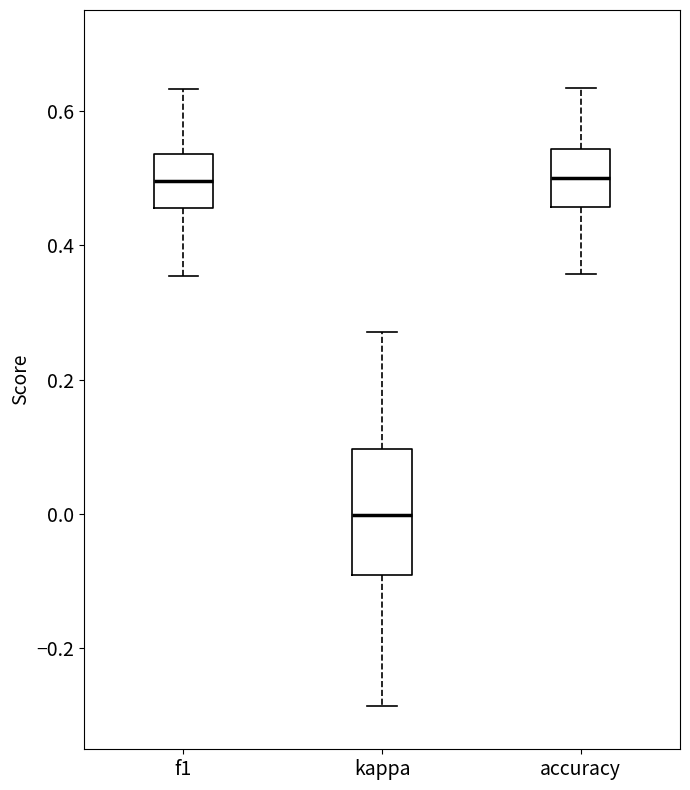

Reading left to right, transcribe this box plot: for each box, give where its median line is, the range the box spans, and where its two whiskers end, as read against the y-axis. The values are not printed on the chart, so give them approximately, as read against the axis.

f1: median 0.50, box 0.46 to 0.54, whiskers 0.36 to 0.64
kappa: median 0.00, box -0.10 to 0.10, whiskers -0.28 to 0.28
accuracy: median 0.50, box 0.46 to 0.54, whiskers 0.36 to 0.64